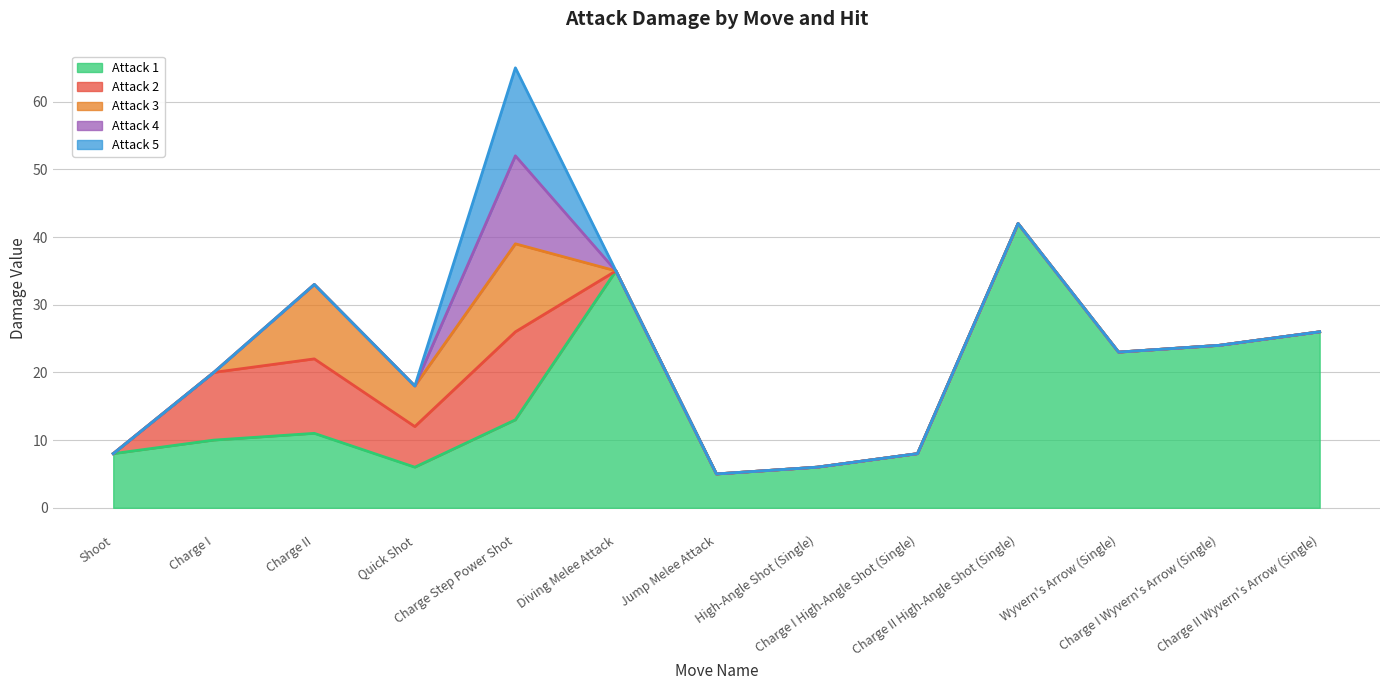

True or false: Attack 1 and Attack 4 intersect in this chart.

False